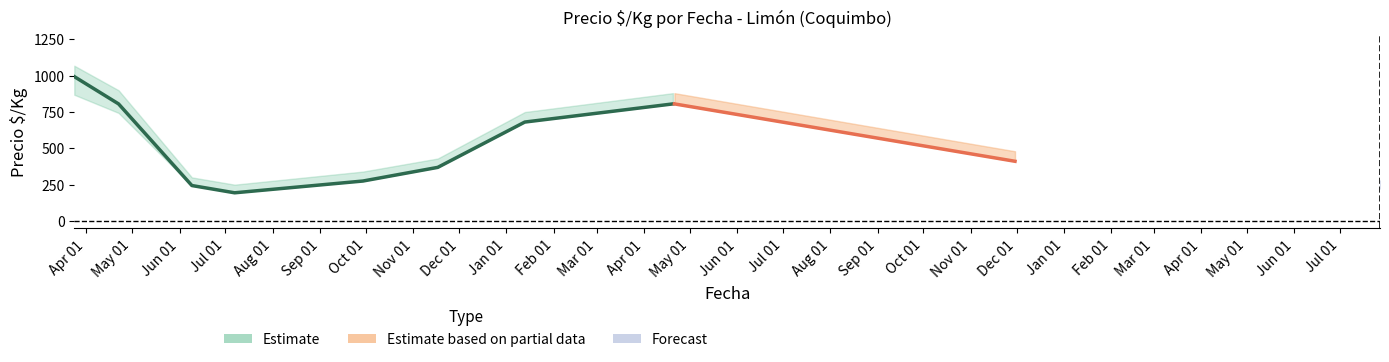

What is the label of the 8th point from the right?

2021-07-07